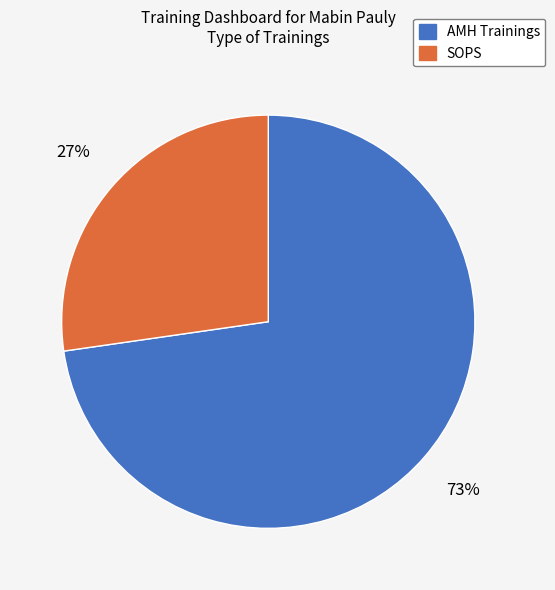

Do SOPS and AMH Trainings together represent more than half of the pie?

Yes